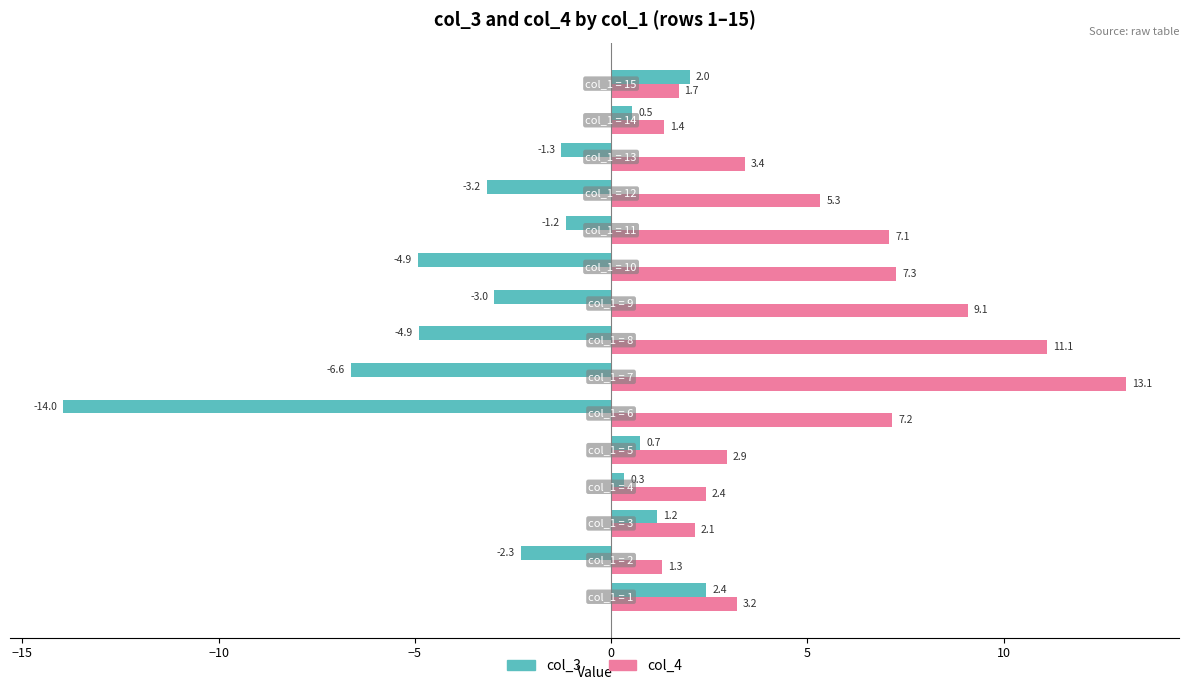

At how many categories does at least one series exceed -4?

15